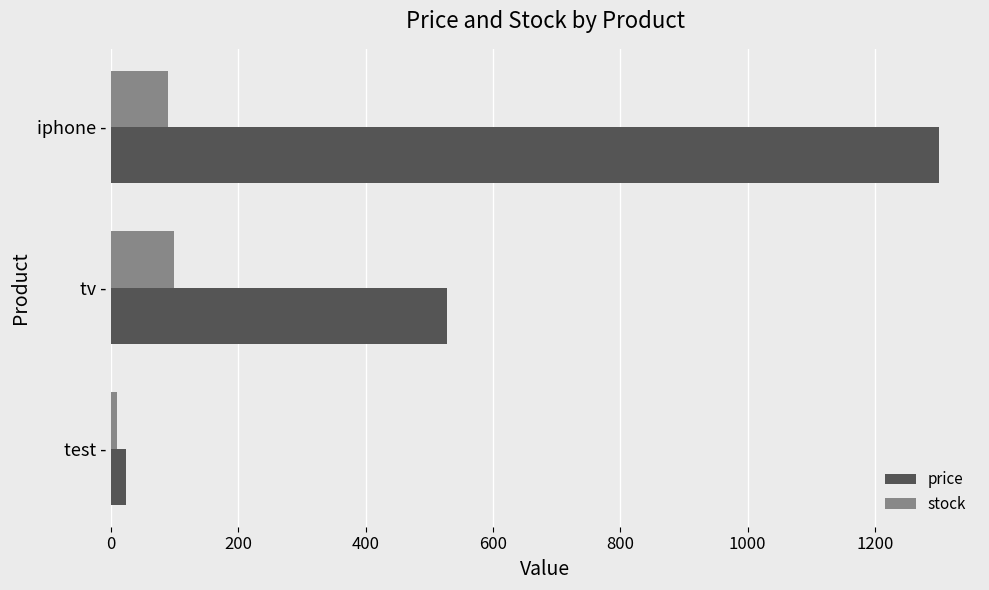

Which series has the largest total across all categories?

price